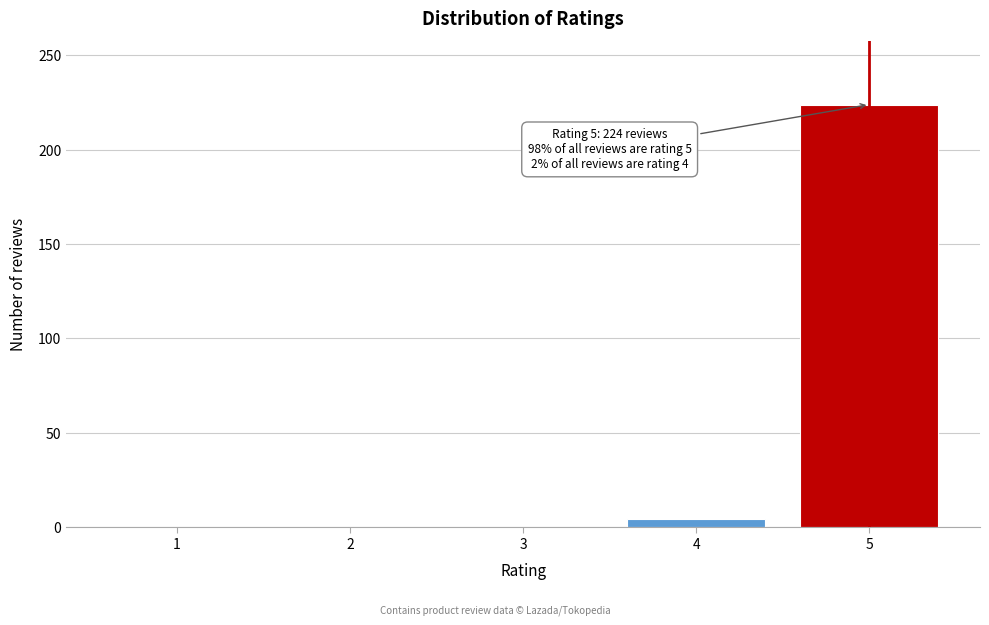

Reading left to right, list all the values displayed in this chart.

1=0	2=0	3=0	4=4	5=224